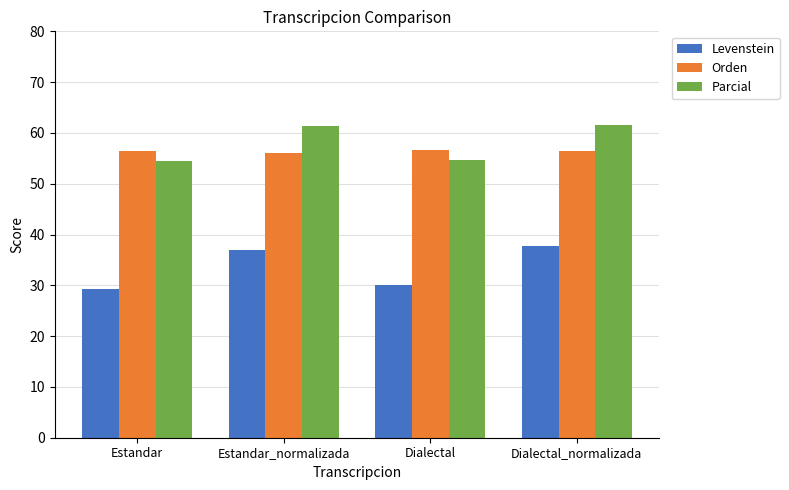

Is the value of Parcial at Estandar greater than the value of Orden at Dialectal_normalizada?

No